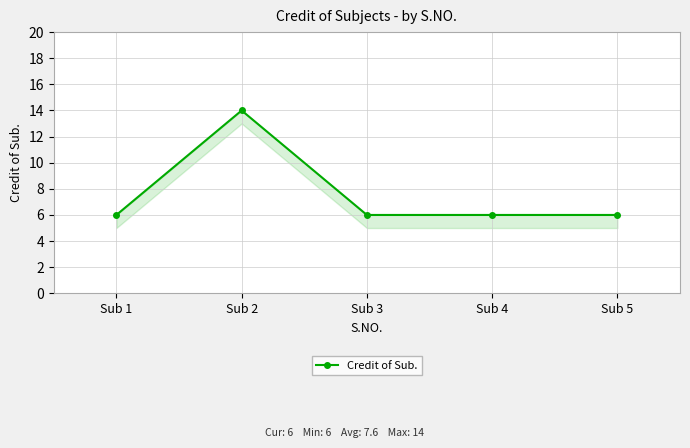

How many points are higher than both their immediate neighbors (excluding endpoints)?

1